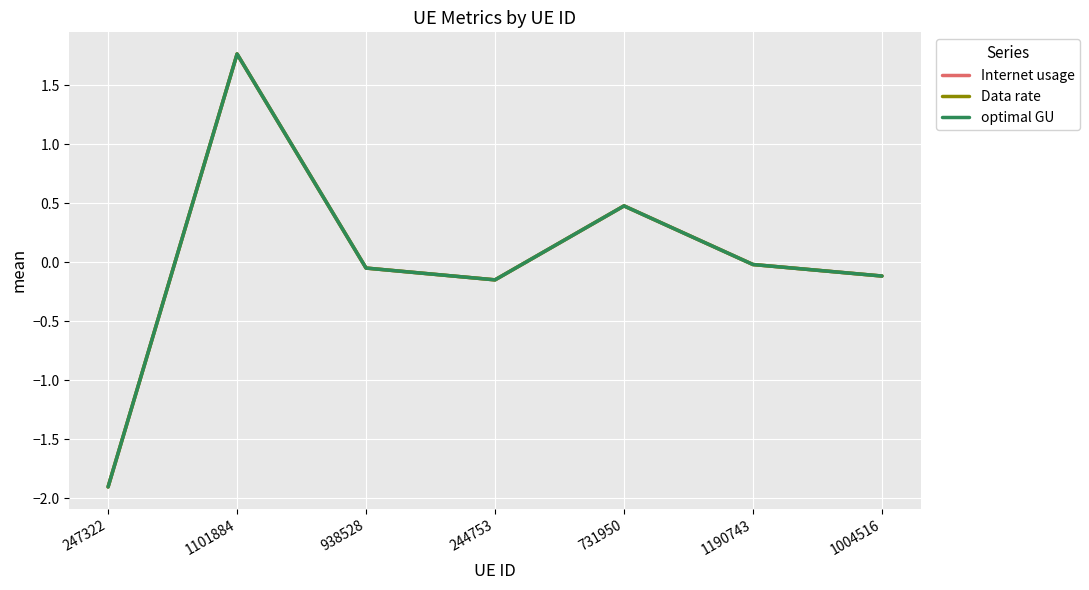

Does the chart display data point markers on the line(s)?

No